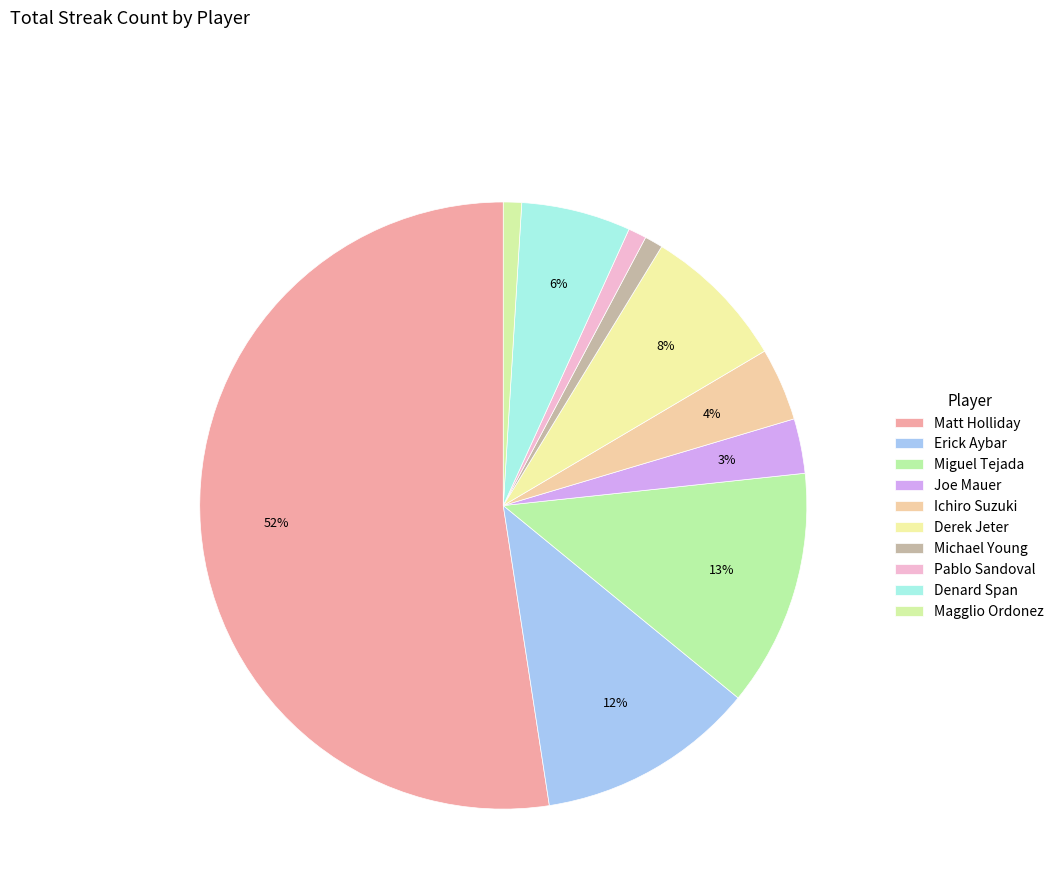

Does any single category account for the majority?

Yes